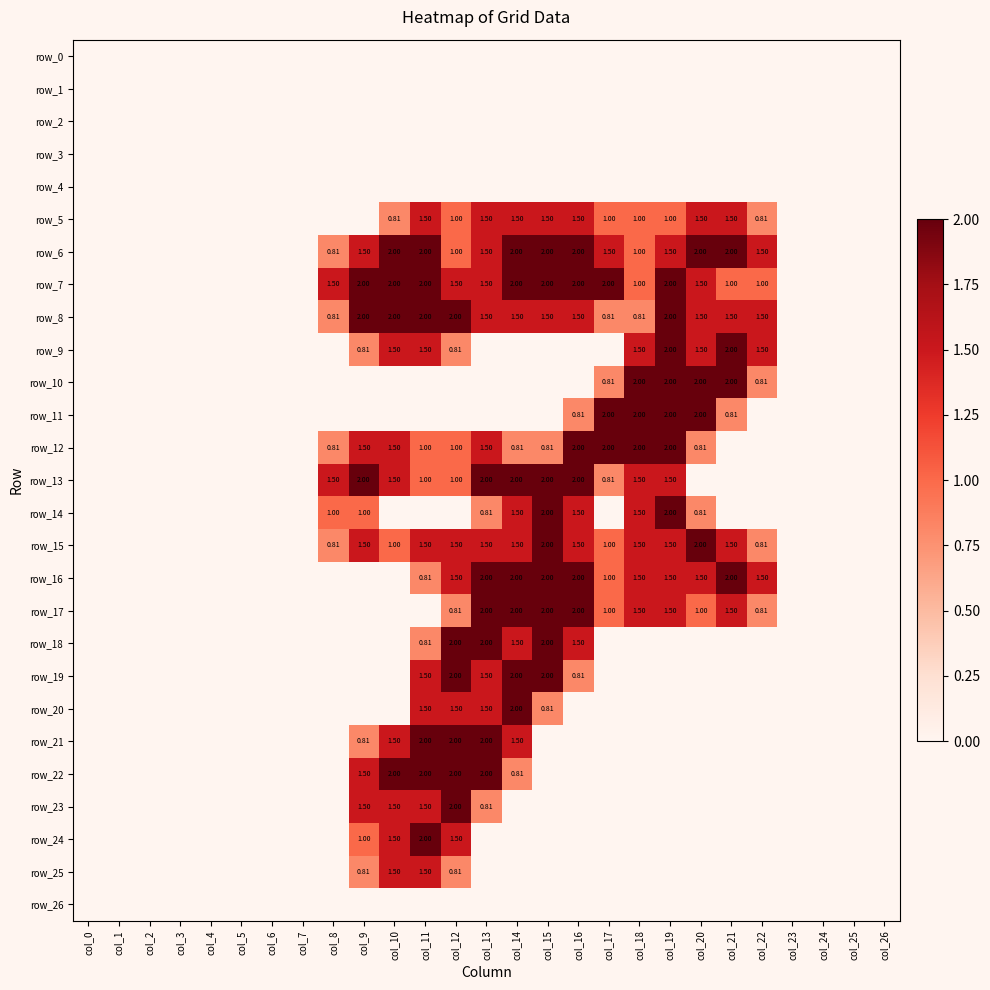

Which series has the largest range (max minus min)?

row_6